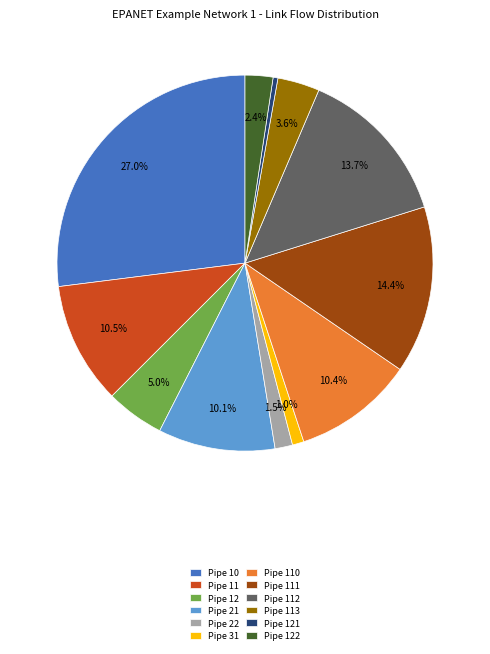

Approximately how many times larger is the value at Pipe 31 compared to Pipe 121?

2.4